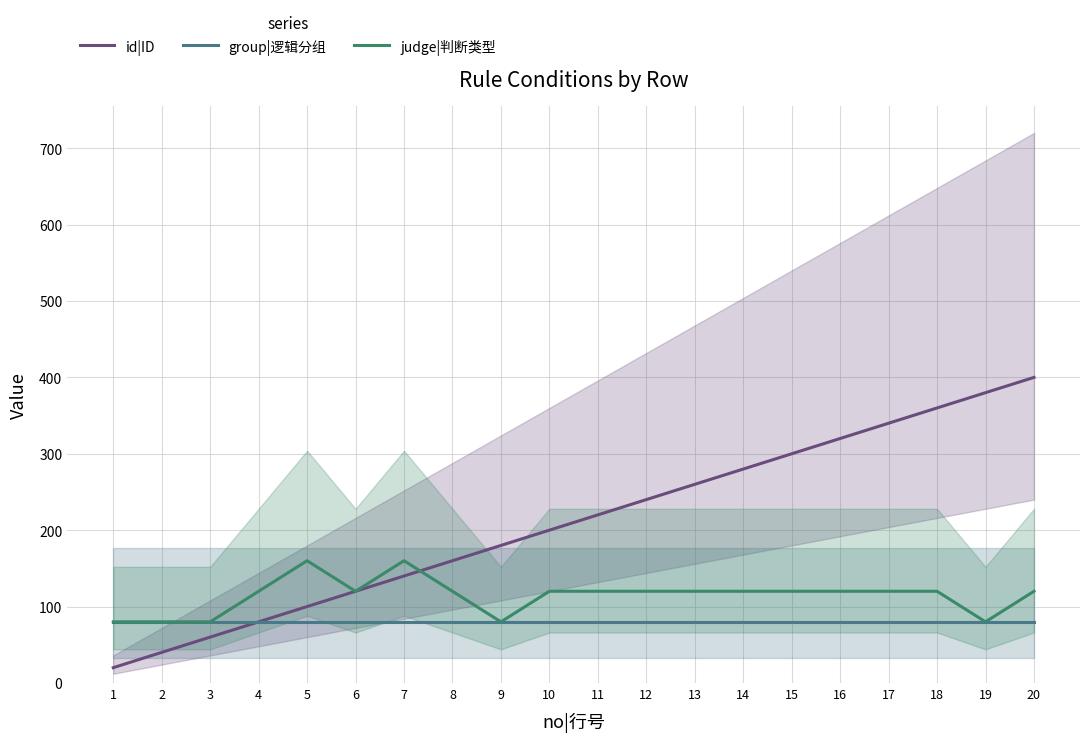

The id|ID series shows 280 at 14. True or false?

True